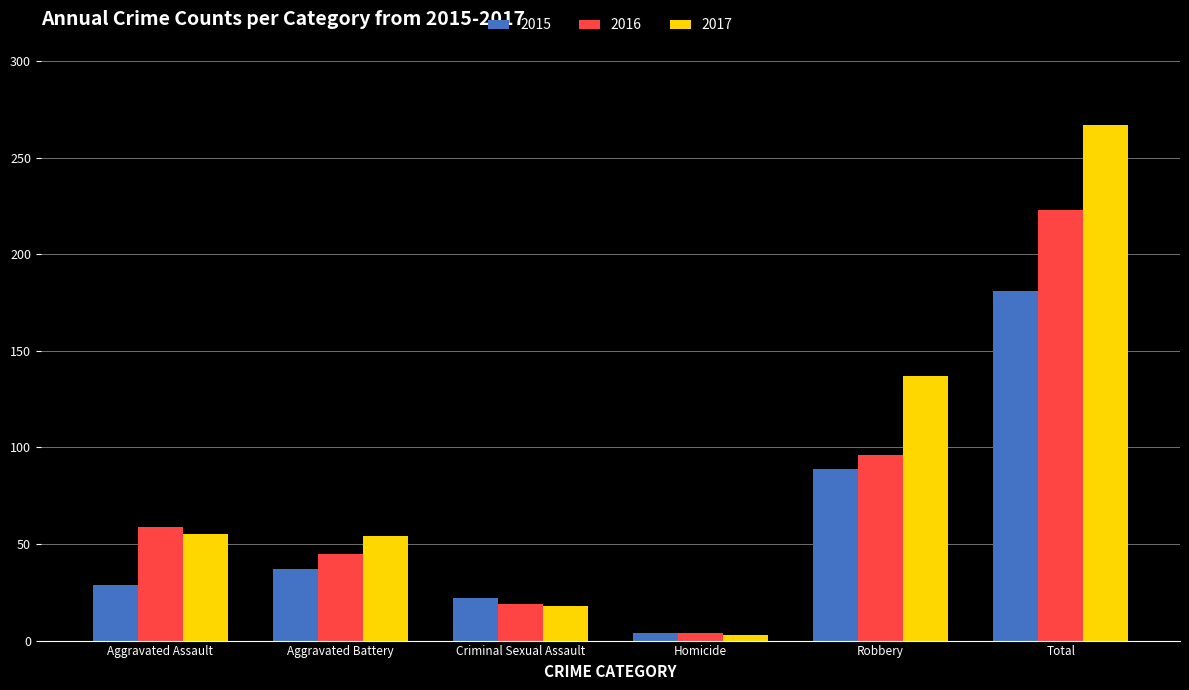

Which series has the largest range (max minus min)?

2017